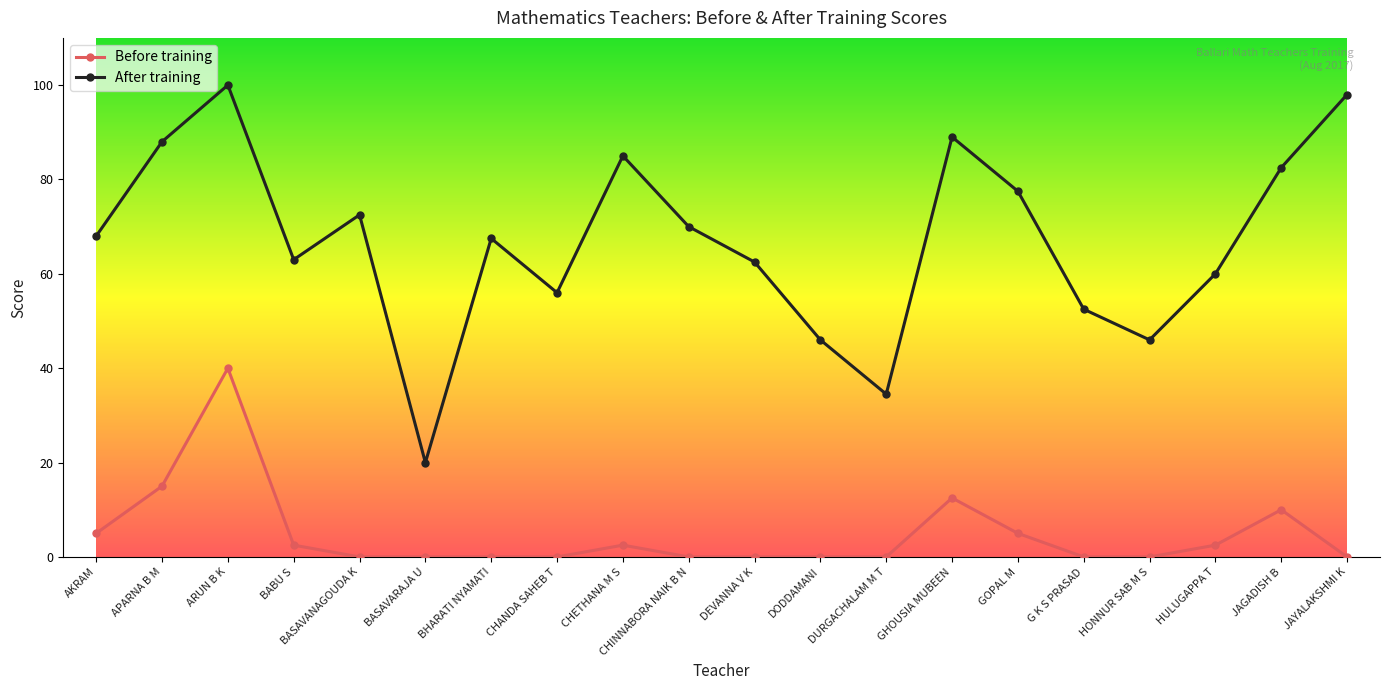

True or false: After training and Before training intersect in this chart.

False